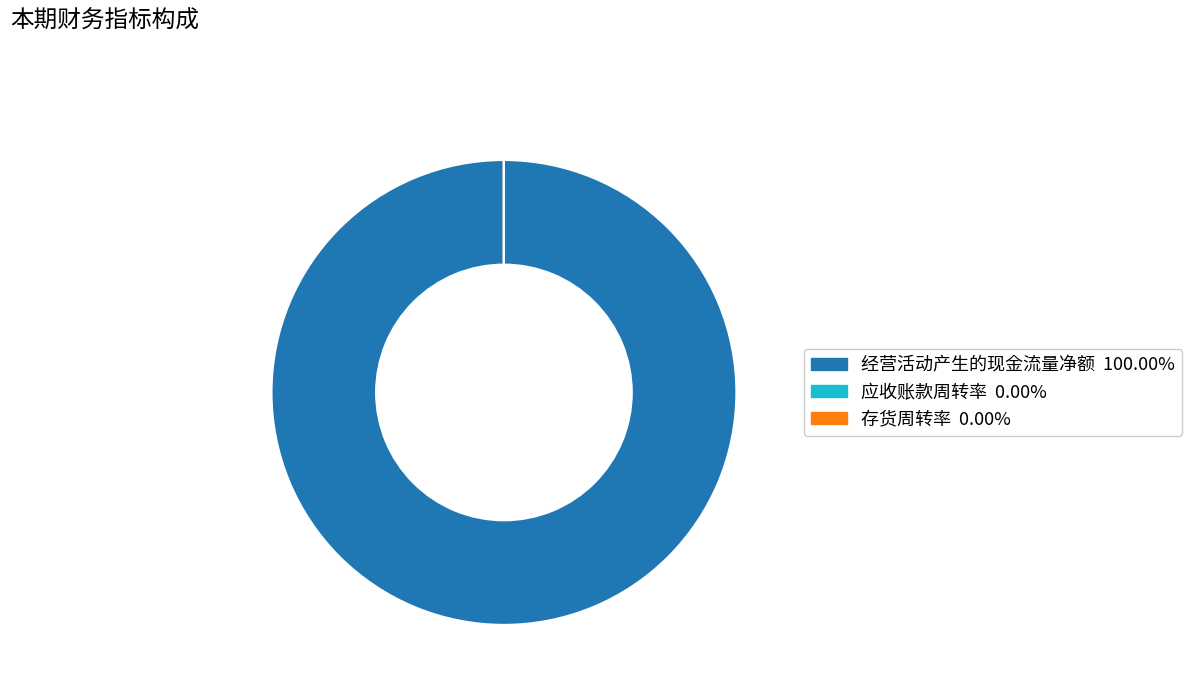

Which slice represents more than half of the pie?

经营活动产生的现金流量净额